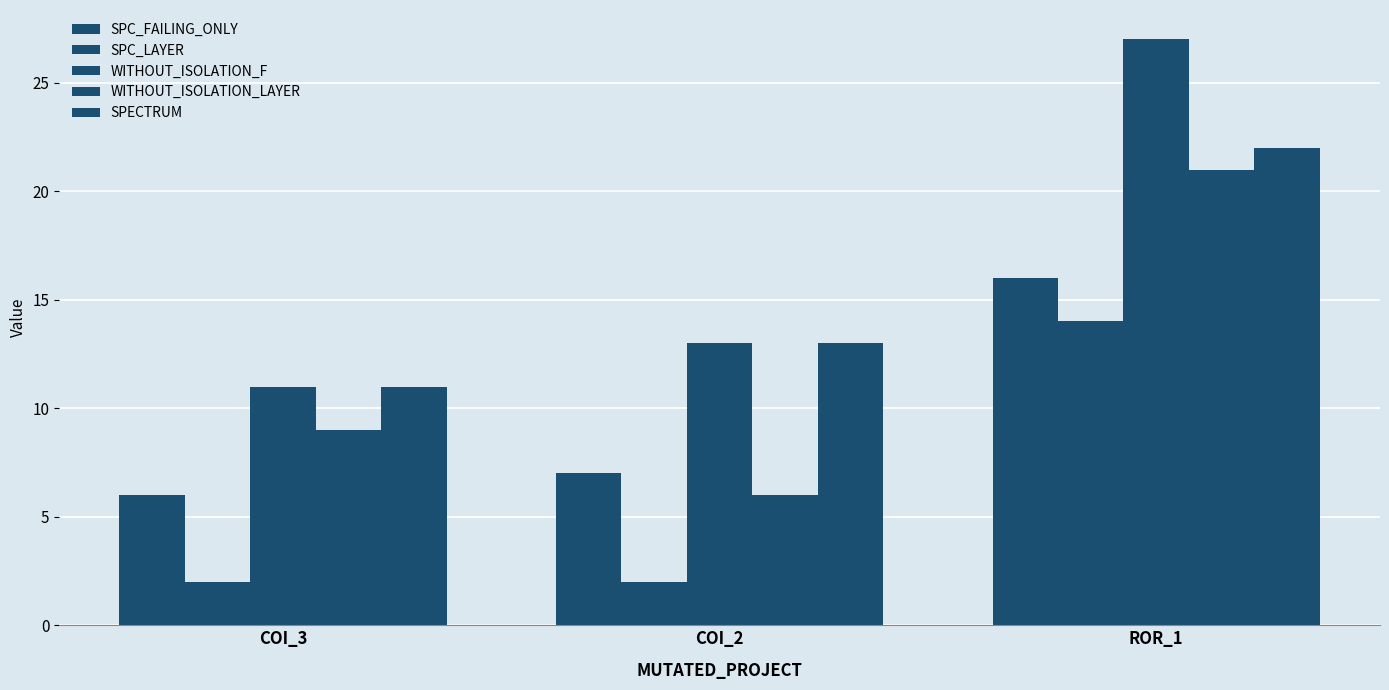

At which category is the sum across all series the highest?

ROR_1